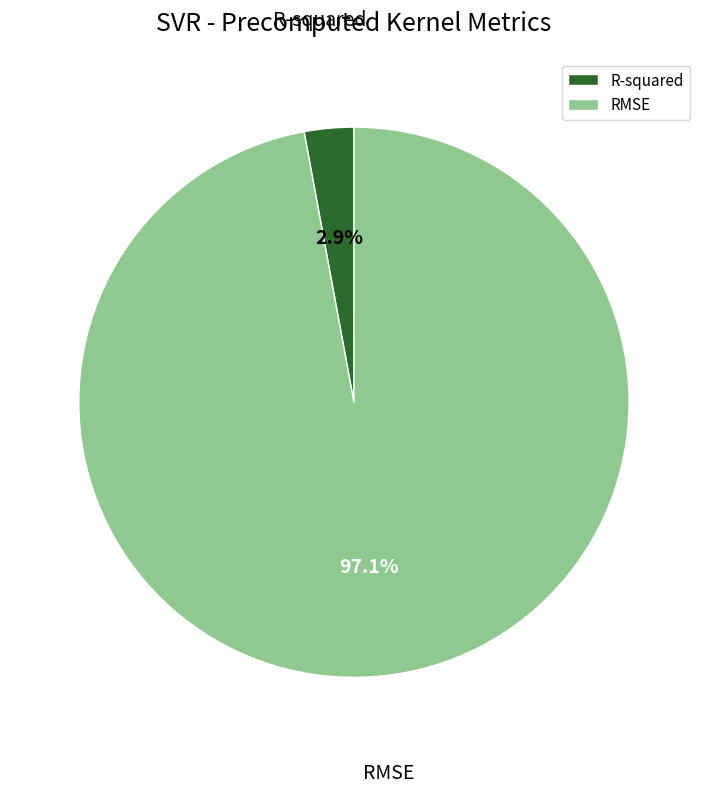

Rank the categories by value from lowest to highest.

R-squared, RMSE